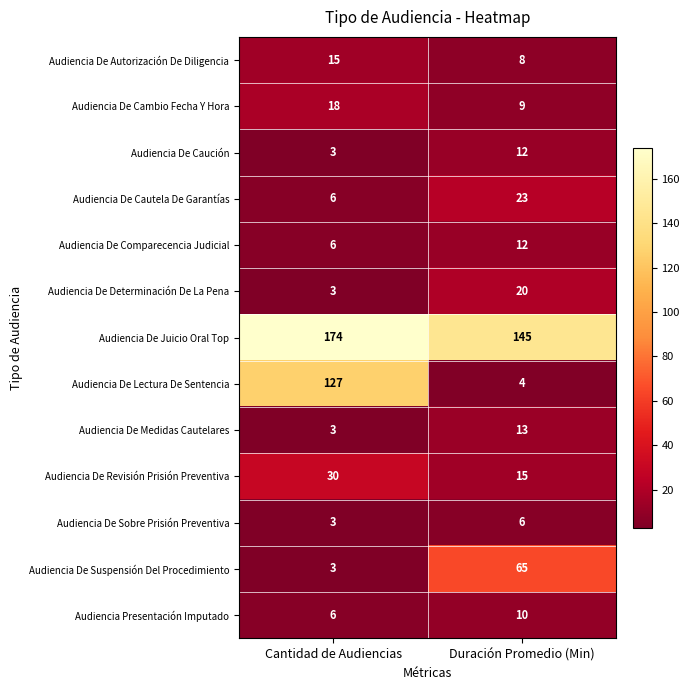

At which label does Audiencia De Suspensión Del Procedimiento reach its minimum?

Cantidad de Audiencias